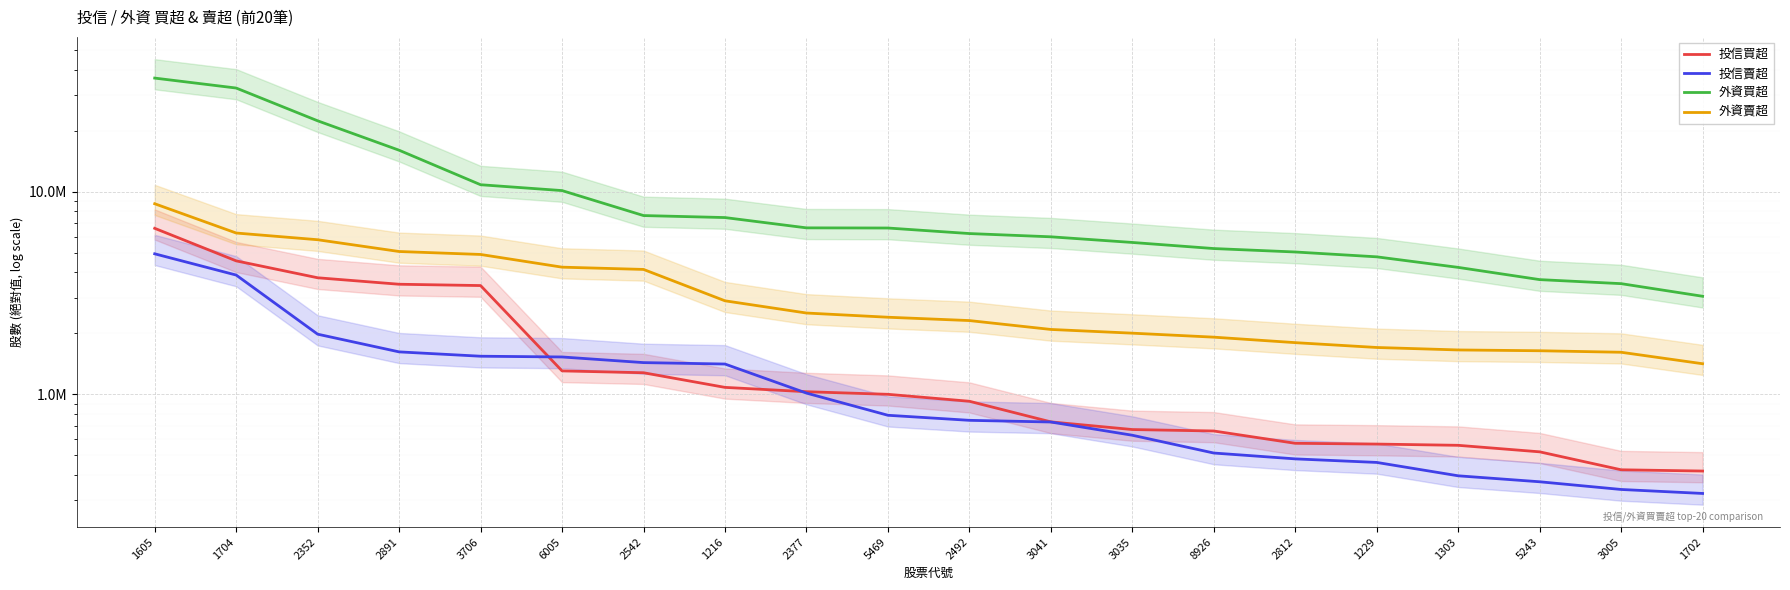

What is the spread (max minus min) of values at 2352?

20426000